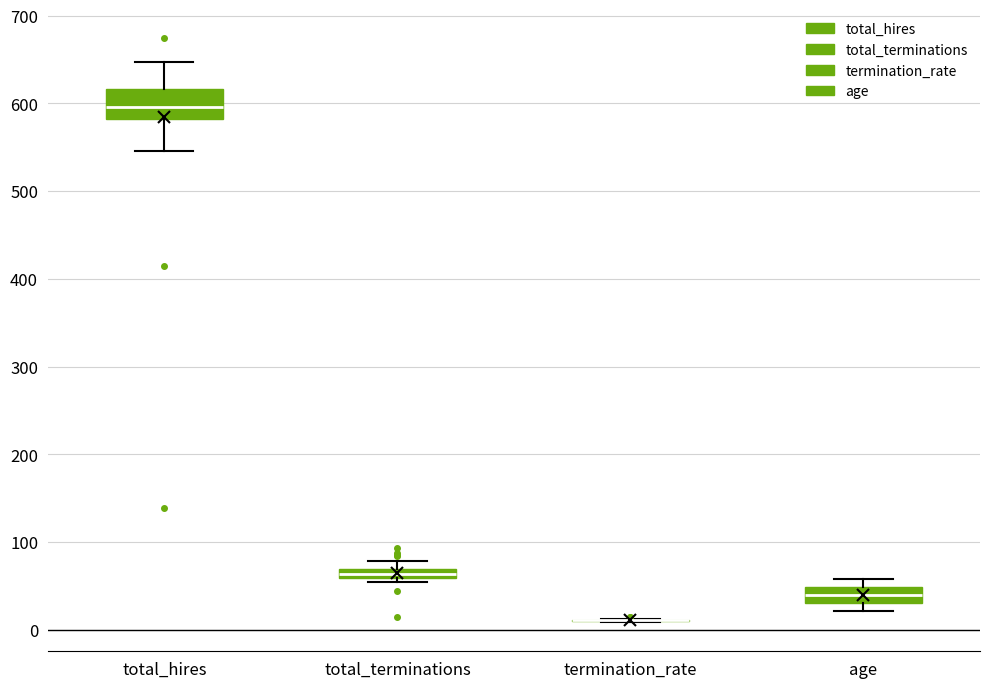

Comparing the boxes themselves (not the whiskers), which one is the tallest?

total_hires